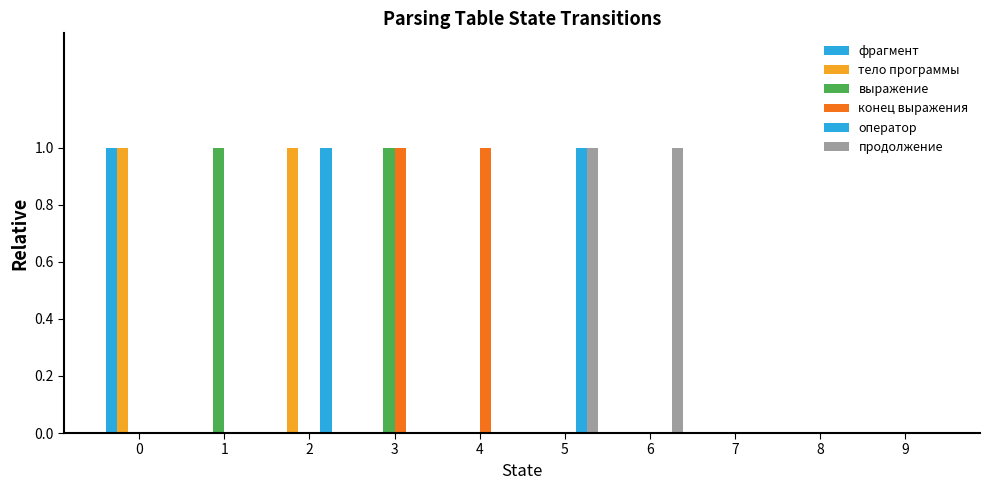

Count the number of categories in the chart.

10